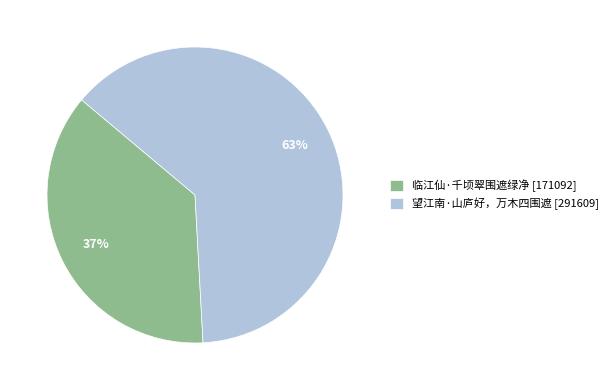

True or false: 望江南·山庐好，万木四围遮 accounts for 74% of the total.

False